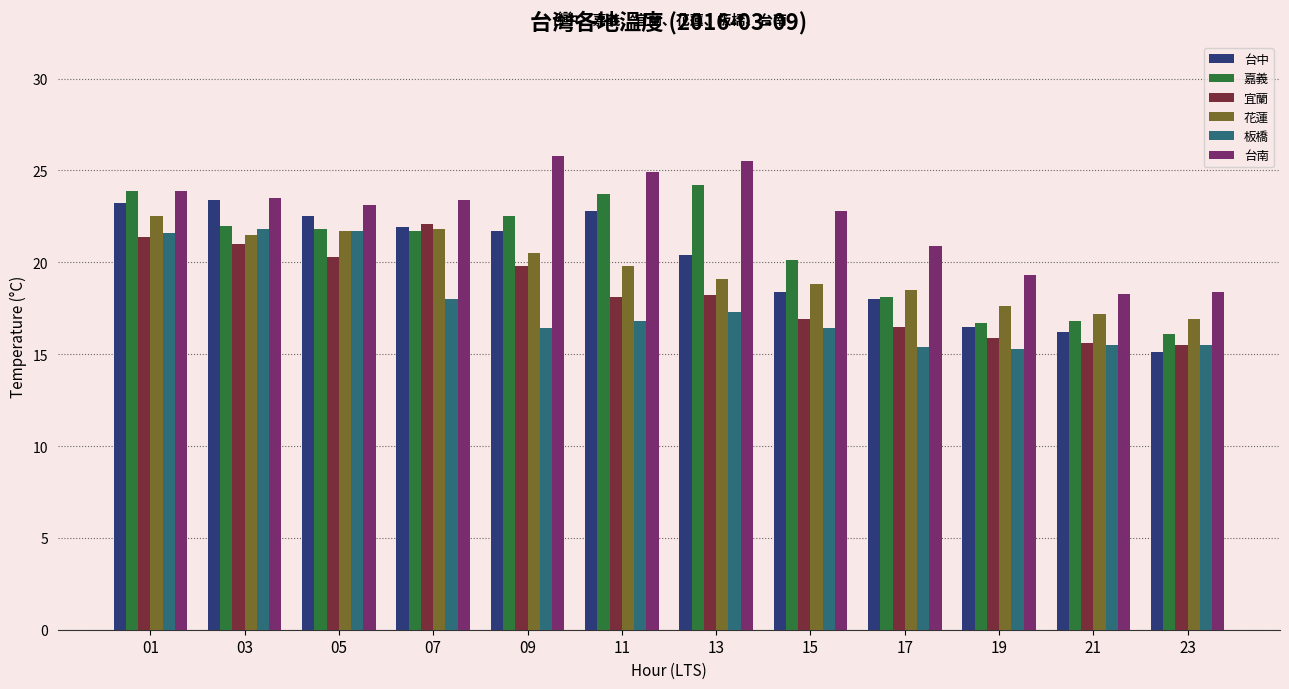

How many groups of bars are there?

12